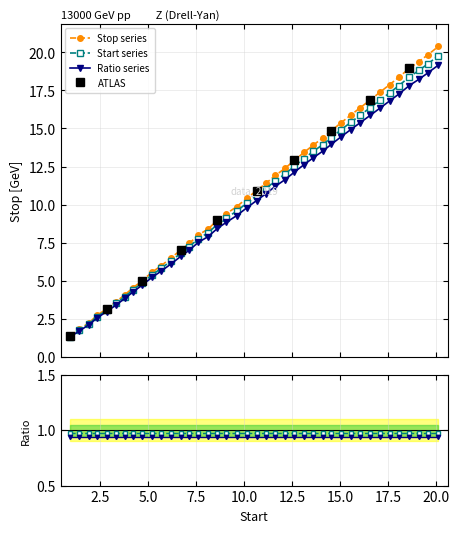

What is the value of the Stop series point at the 39th from the left?

19.8